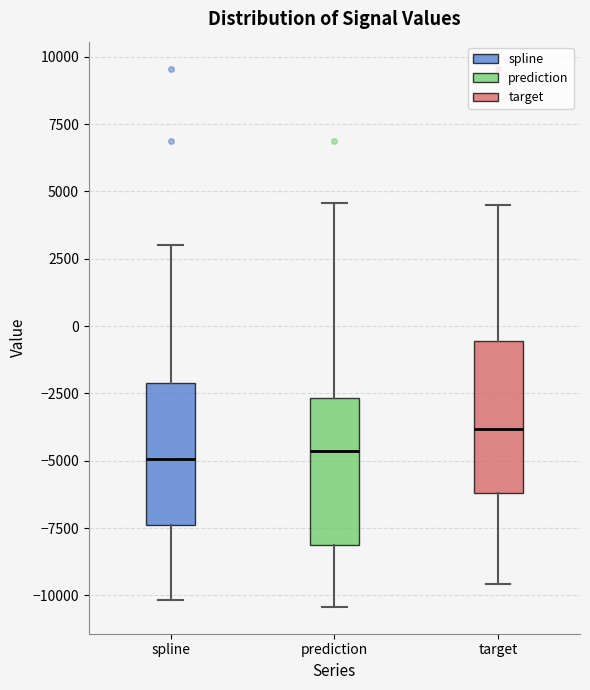

Where is the upper edge of the box for spline on the y-axis? The values are not printed on the chart, so give them approximately, as read against the axis.

-2000